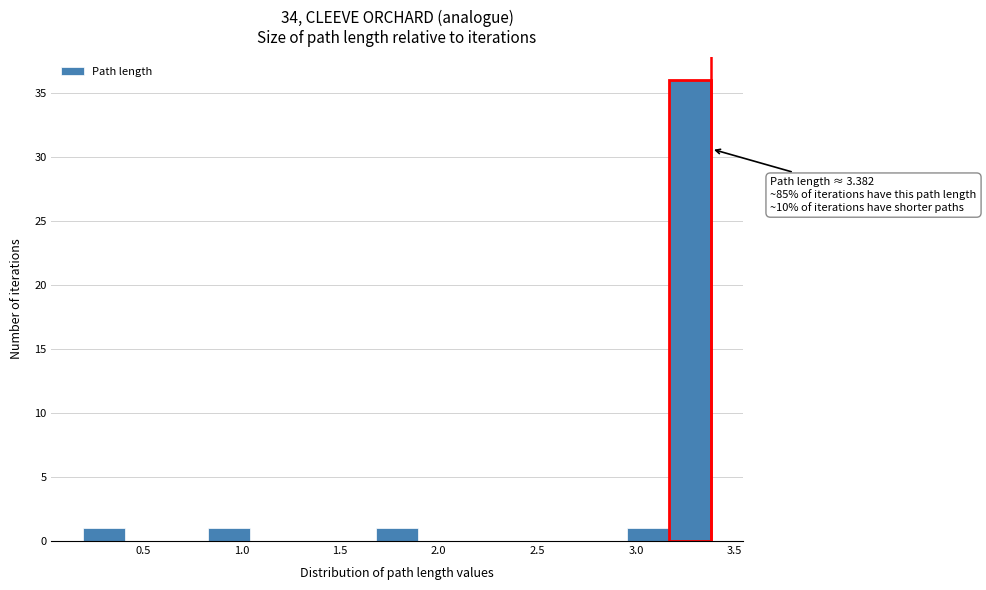

Which range on the x-axis has the tallest bar?

3.15 to 3.40